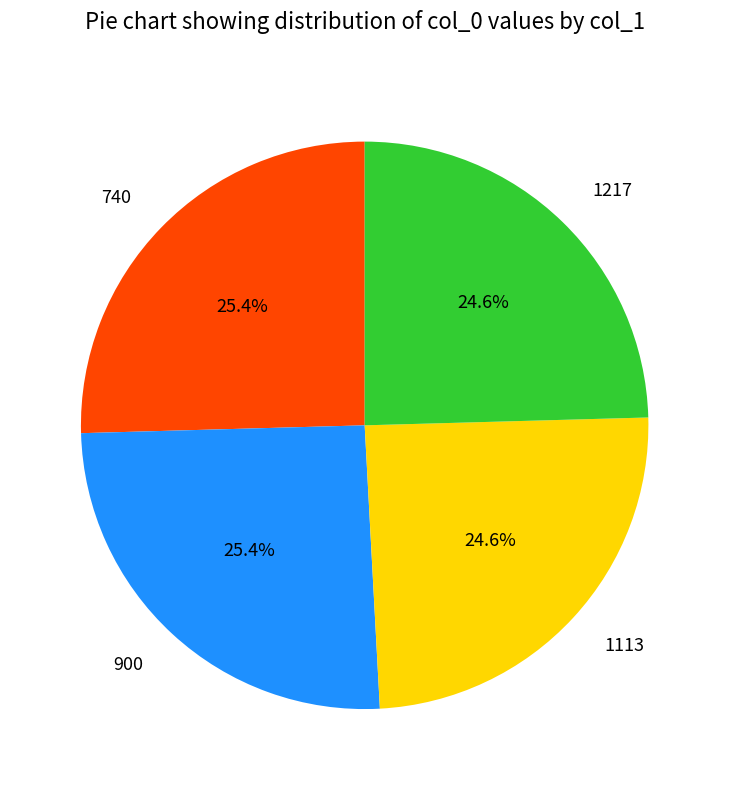

True or false: 1113 accounts for 25% of the total.

True